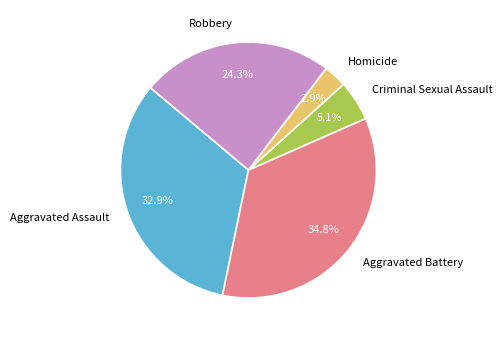

Count the number of slices in the pie.

5